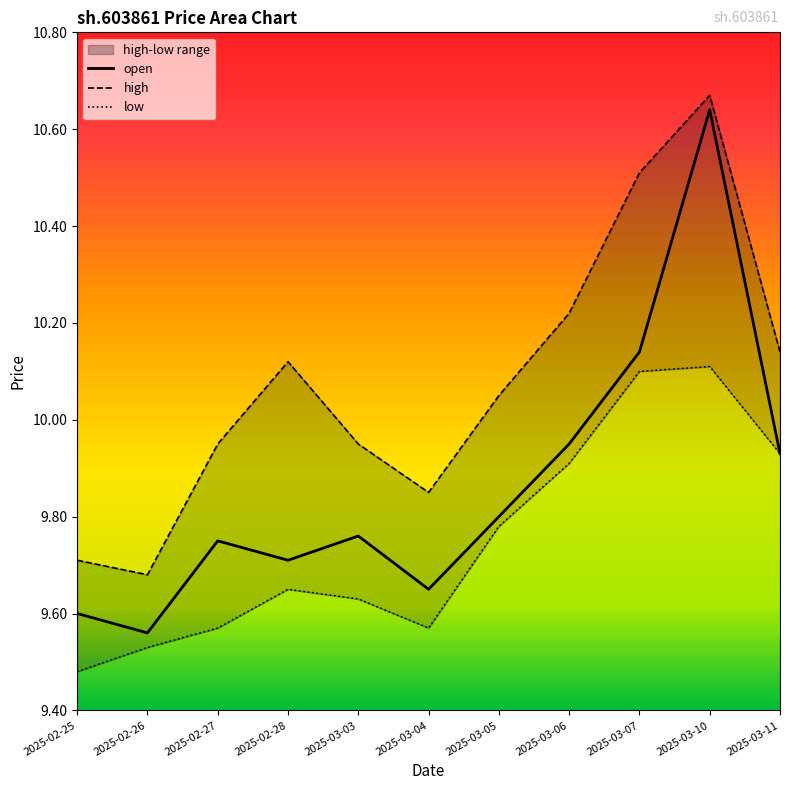

What is the difference between the second highest and minimum values in the low series?

0.6